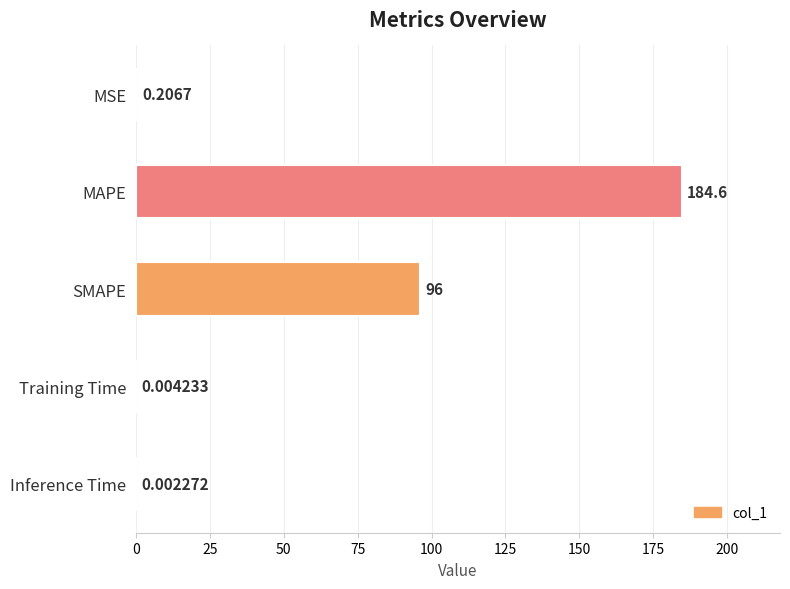

Where is the data nearest to the value 92?

SMAPE